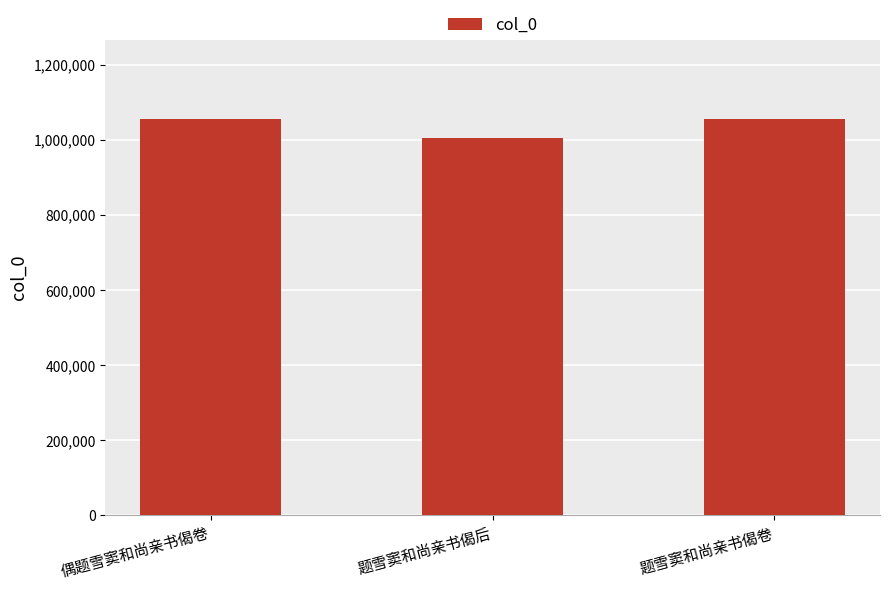

What is the label of the 2nd bar from the left?

题雪窦和尚亲书偈后